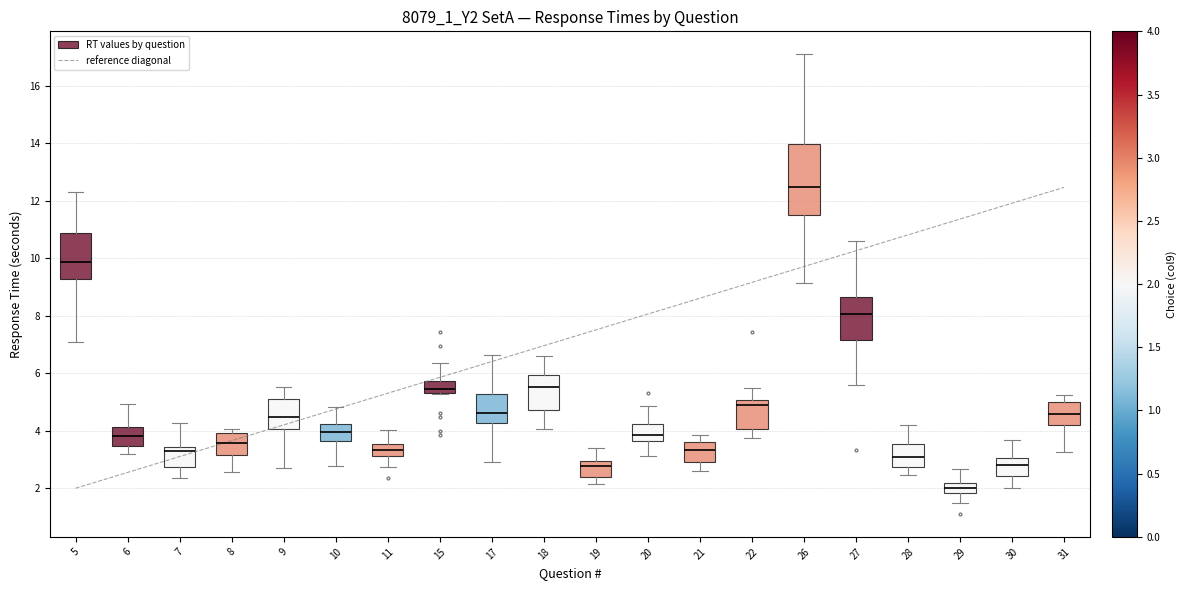

Reading left to right, transcribe this box plot: for each box, give where its median line is, the range the box spans, and where its two whiskers end, as read against the y-axis. The values are not printed on the chart, so give them approximately, as read against the axis.

5: median 9.8, box 9.2 to 10.8, whiskers 7.0 to 12.4
6: median 3.8, box 3.4 to 4.2, whiskers 3.2 to 5.0
7: median 3.2, box 2.8 to 3.4, whiskers 2.4 to 4.2
8: median 3.6, box 3.2 to 4.0, whiskers 2.6 to 4.0 (just above the box's upper edge)
9: median 4.4, box 4.0 to 5.2, whiskers 2.8 to 5.6
10: median 4.0, box 3.6 to 4.2, whiskers 2.8 to 4.8
11: median 3.4, box 3.2 to 3.6, whiskers 2.8 to 4.0
15: median 5.4, box 5.2 to 5.8, whiskers 5.2 to 6.4
17: median 4.6, box 4.2 to 5.2, whiskers 2.8 to 6.6
18: median 5.6, box 4.8 to 6.0, whiskers 4.0 to 6.6
19: median 2.8, box 2.4 to 3.0, whiskers 2.2 to 3.4
20: median 3.8, box 3.6 to 4.2, whiskers 3.2 to 4.8
21: median 3.4, box 3.0 to 3.6, whiskers 2.6 to 3.8
22: median 4.8, box 4.0 to 5.0, whiskers 3.8 to 5.4
26: median 12.4, box 11.4 to 14.0, whiskers 9.2 to 17.0
27: median 8.0, box 7.2 to 8.6, whiskers 5.6 to 10.6
28: median 3.0, box 2.8 to 3.6, whiskers 2.4 to 4.2
29: median 2.0, box 1.8 to 2.2, whiskers 1.4 to 2.6
30: median 2.8, box 2.4 to 3.0, whiskers 2.0 to 3.6
31: median 4.6, box 4.2 to 5.0, whiskers 3.2 to 5.2